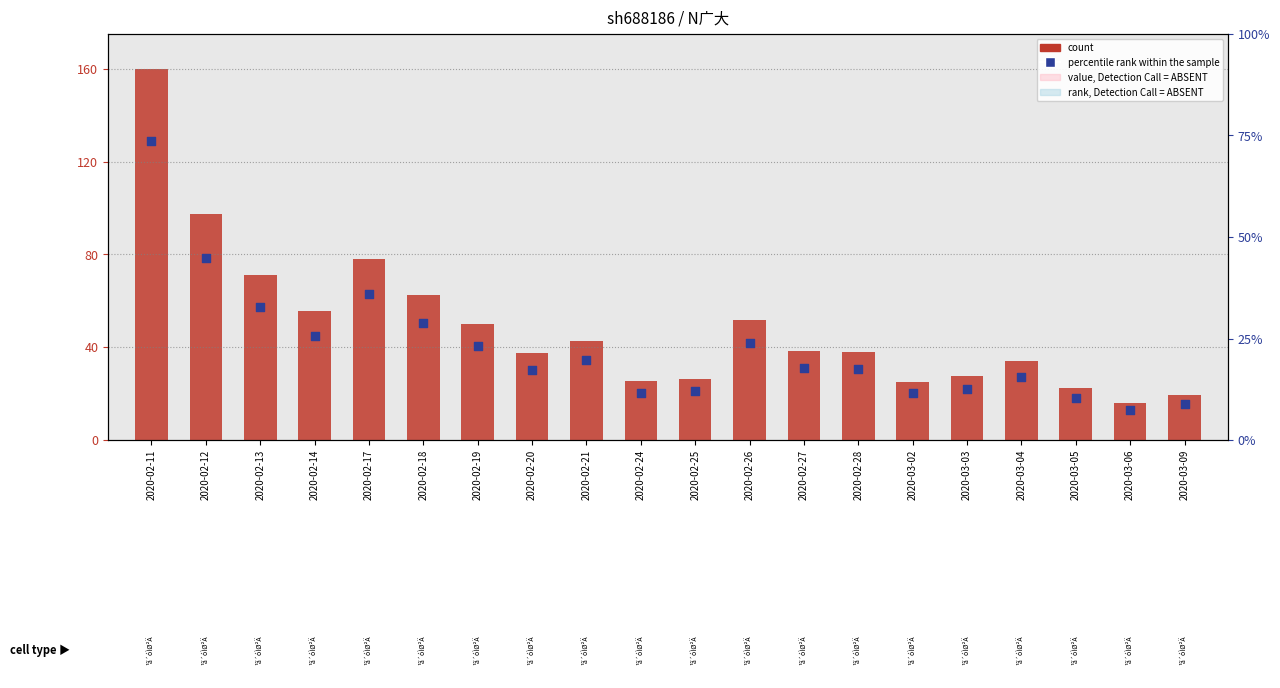

What are all the series names shown in the legend?

count, percentile rank within the sample